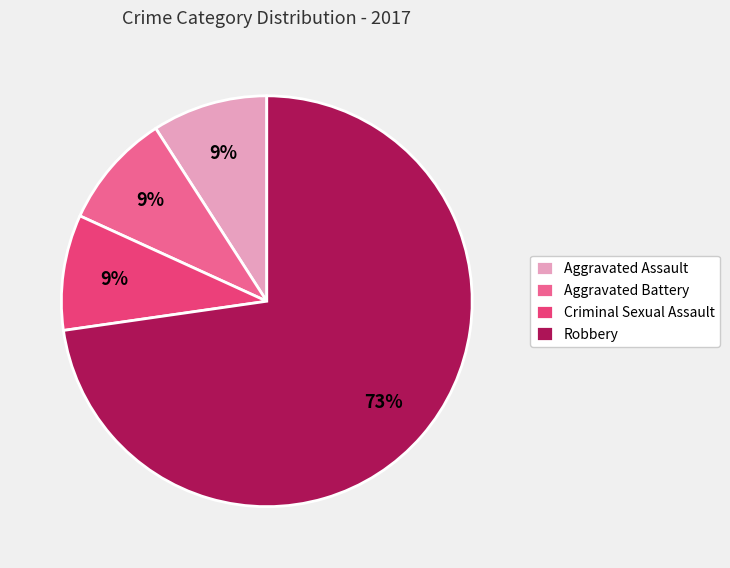

True or false: Robbery accounts for 79% of the total.

False